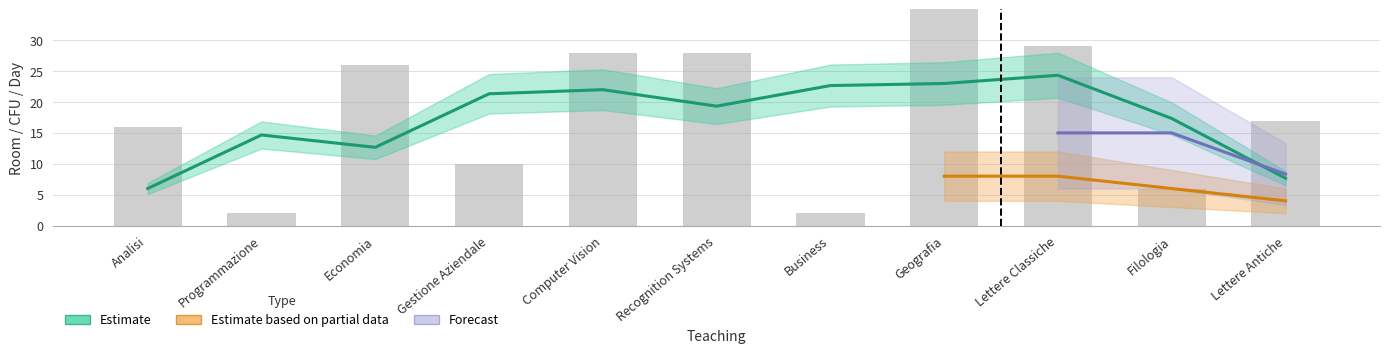

The ROOM series shows 28 at Recognition Systems. True or false?

True